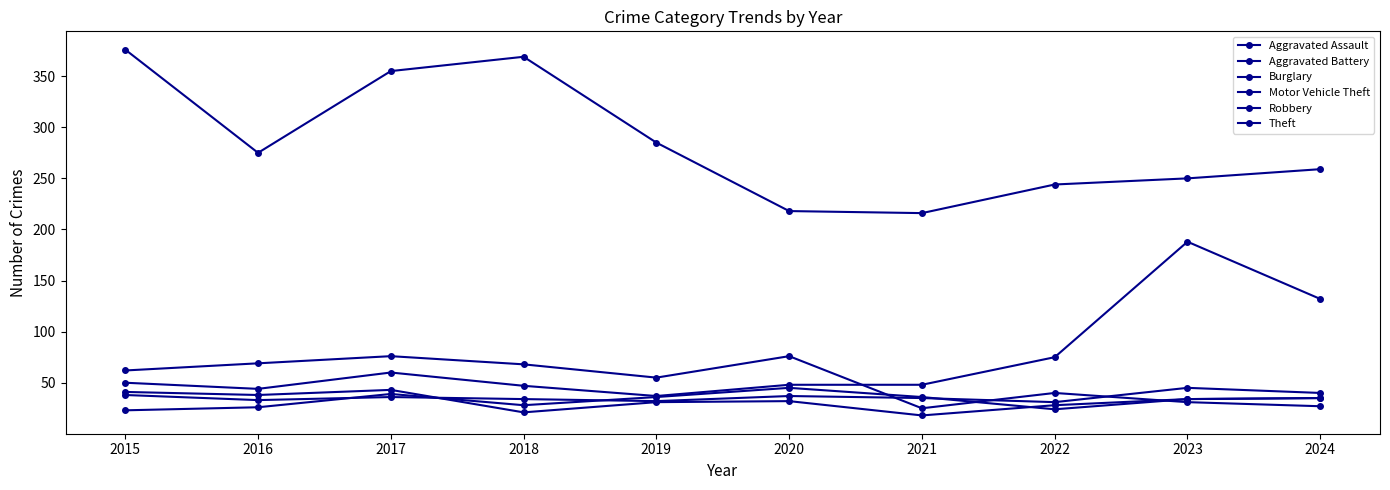

Which series ends up on top after the final intersection of Aggravated Battery and Robbery?

Robbery